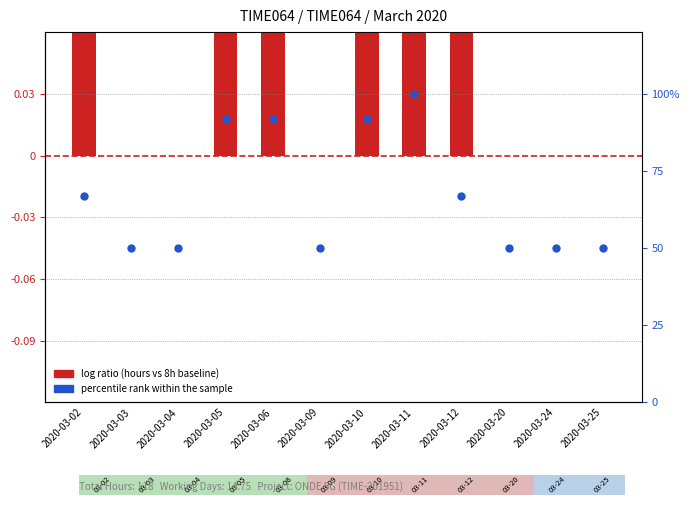

What are all the series names shown in the legend?

log ratio, percentile rank within the sample